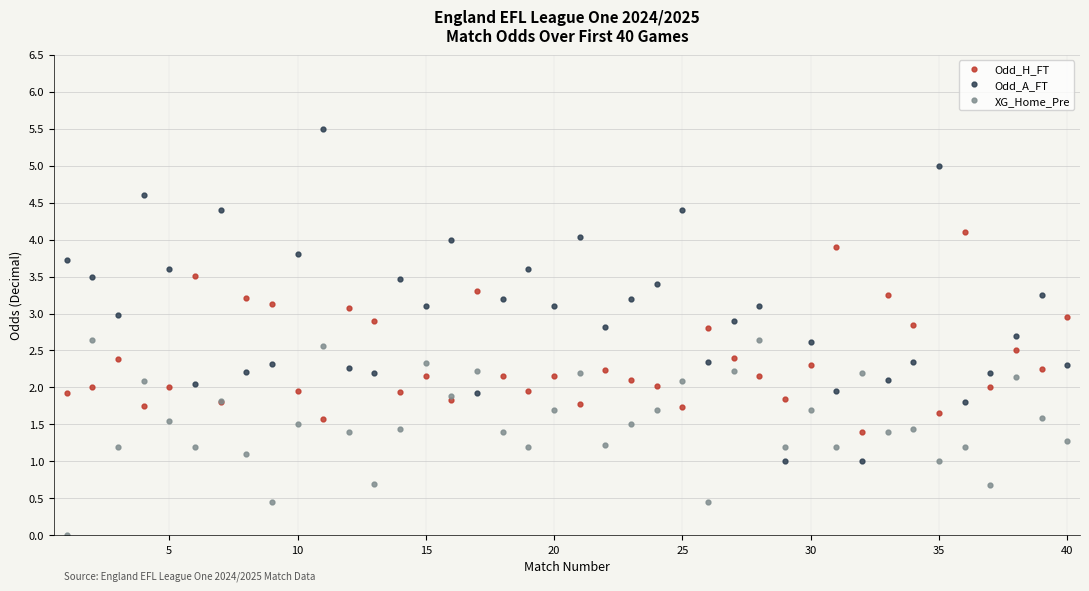

Which series has the largest total across all categories?

Odd_A_FT